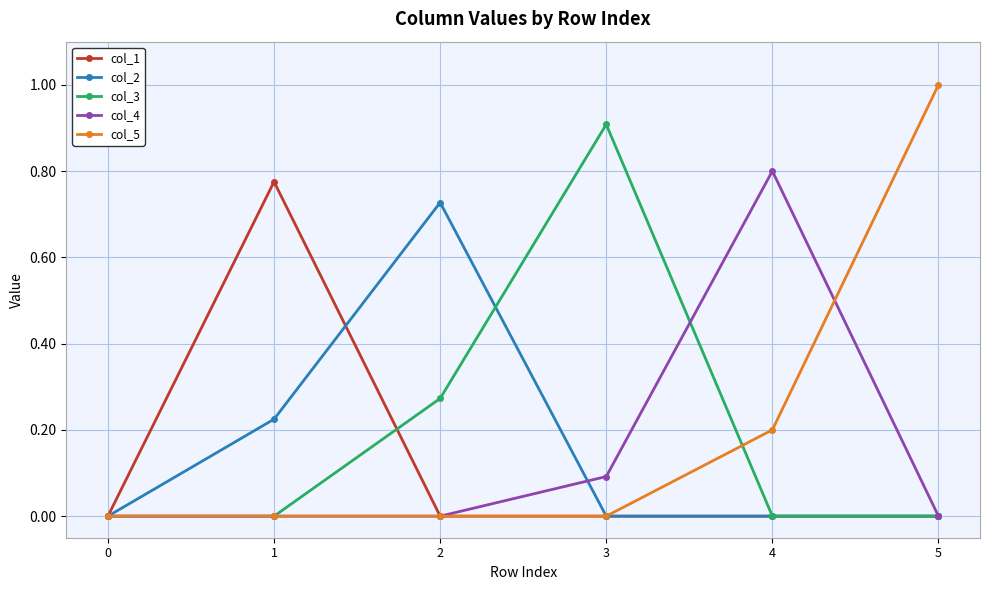

The value of col_1 at 4 is 0.0. True or false?

True